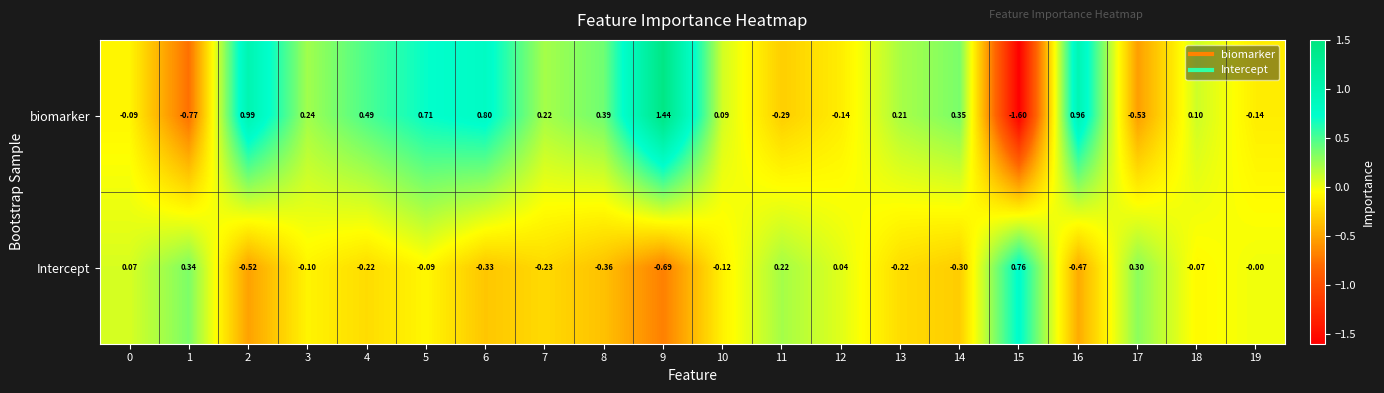

Which series changed the most between 13 and 17?

biomarker